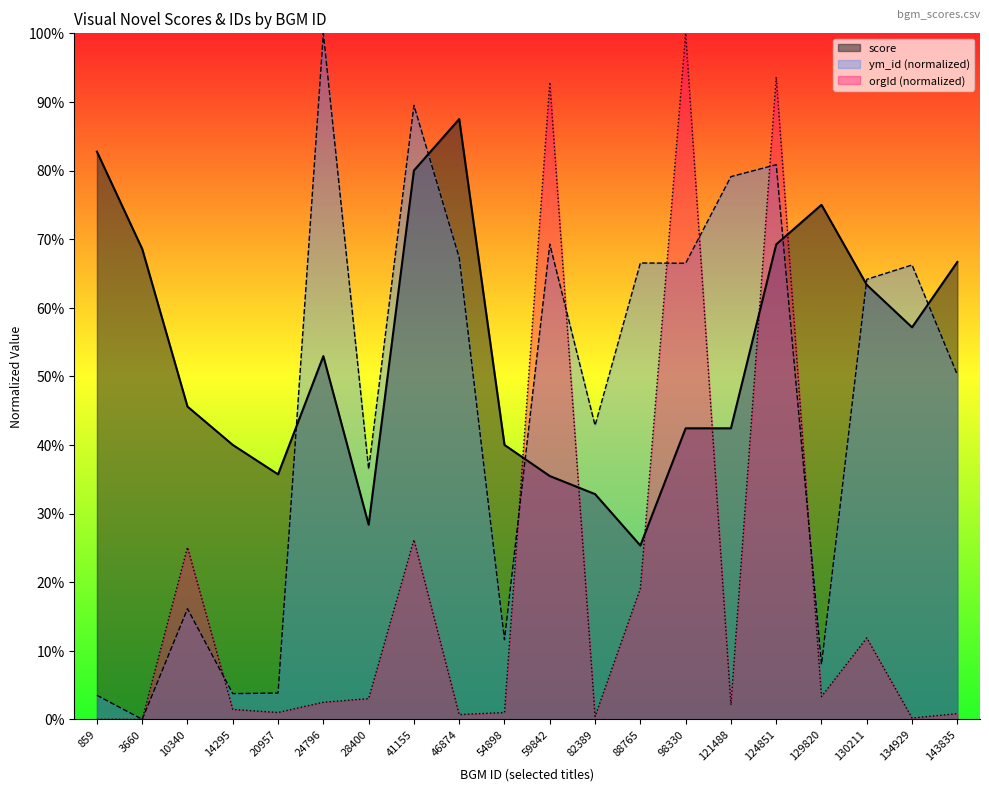

Is the value of score at 10340 greater than the value of ym_id_norm at 10340?

Yes